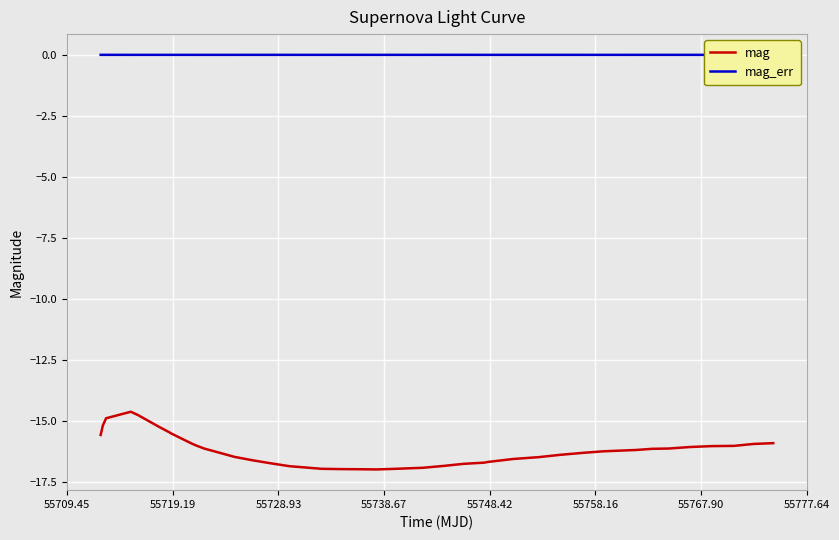

Is this an area chart (filled region under the line)?

No